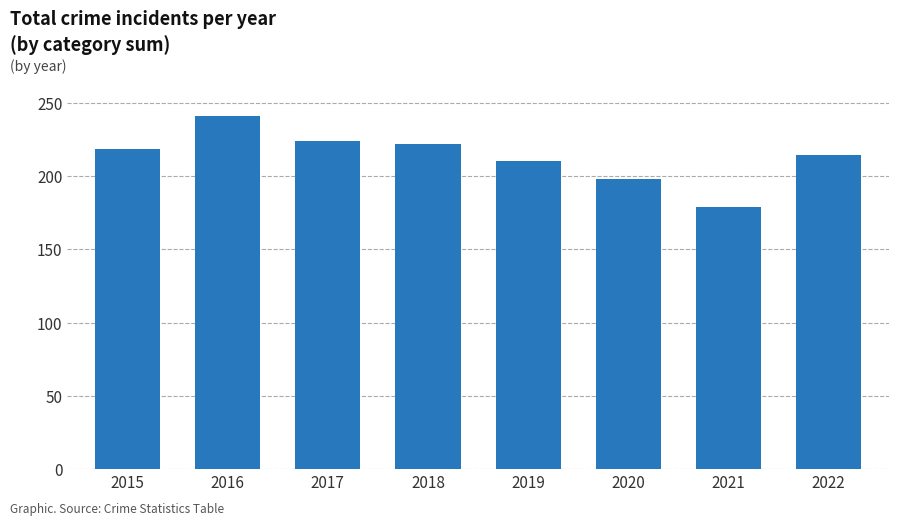

Reading left to right, what are all the values shown in this chart?

218	241	224	222	210	198	179	214